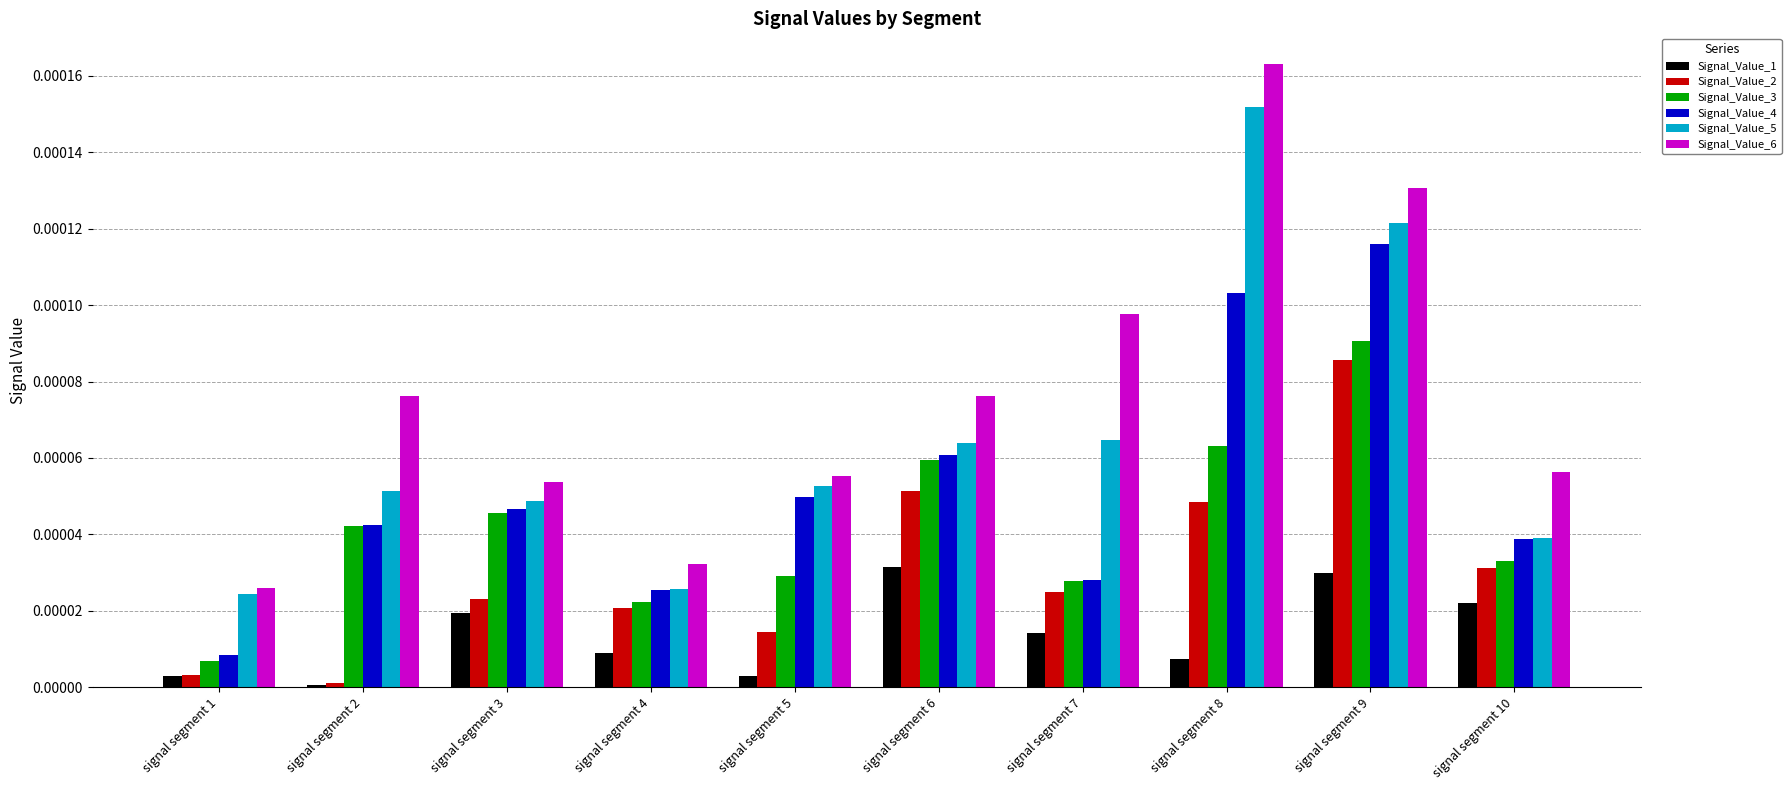

Is the value of Signal_Value_2 at signal segment 10 greater than the value of Signal_Value_3 at signal segment 7?

Yes